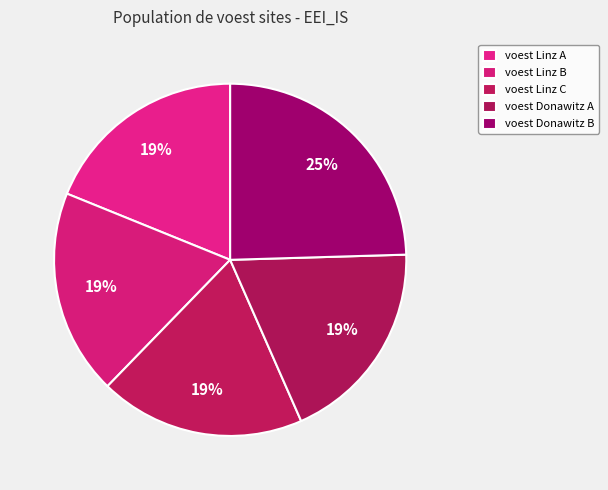

How many segments does this pie chart have?

5